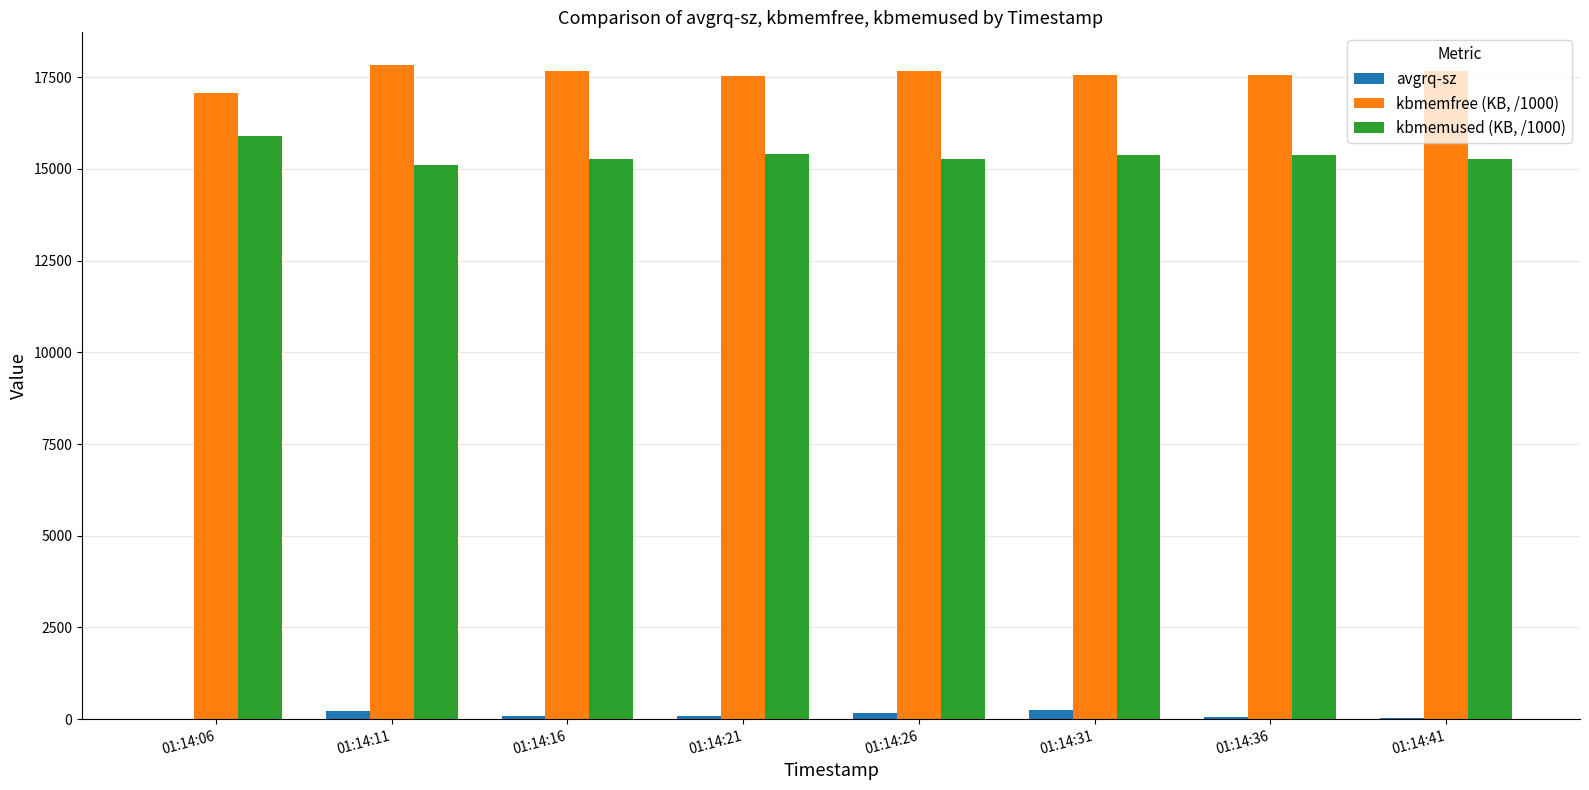

What is the sum of all kbmemused (KB, /1000) values?

123039.9